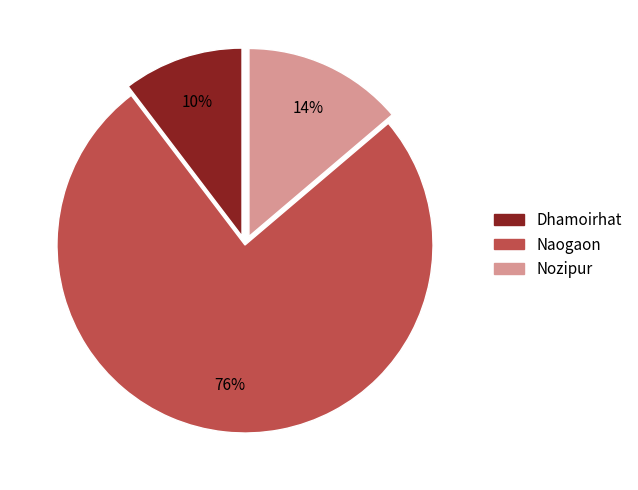

True or false: Nozipur accounts for 20% of the total.

False